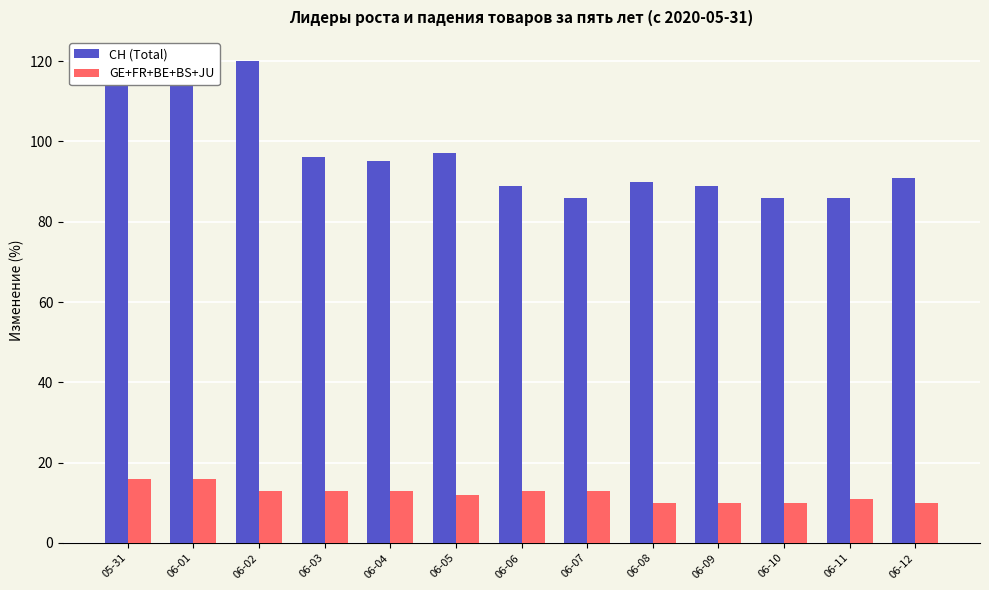

Is the value of CH (Total) at 06-05 greater than the value of GE+FR+BE+BS+JU at 05-31?

Yes